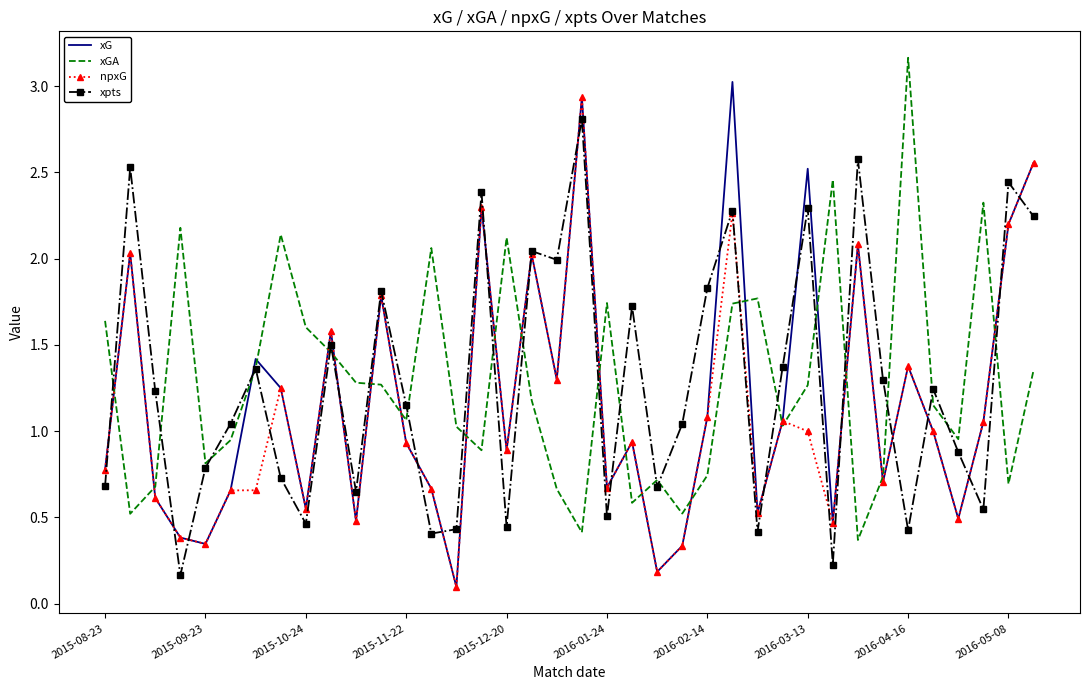

Reading left to right, transcribe all the data shown in this chart.

xG: 0.8	2.0	0.6	0.4	0.3	0.7	1.4	1.2	0.6	1.6	0.5	1.8	0.9	0.7	0.1	2.3	0.9	2.0	1.3	2.9	0.7	0.9	0.2	0.3	1.1	3.0	0.5	1.1	2.5	0.5	2.1	0.7	1.4	1.0	0.5	1.1	2.2	2.6
xGA: 1.6	0.5	0.7	2.2	0.8	0.9	1.4	2.1	1.6	1.5	1.3	1.3	1.1	2.1	1.0	0.9	2.1	1.2	0.7	0.4	1.7	0.6	0.7	0.5	0.7	1.7	1.8	1.0	1.3	2.5	0.4	0.7	3.2	1.2	1.0	2.3	0.7	1.4
npxG: 0.8	2.0	0.6	0.4	0.3	0.7	0.7	1.2	0.6	1.6	0.5	1.8	0.9	0.7	0.1	2.3	0.9	2.0	1.3	2.9	0.7	0.9	0.2	0.3	1.1	2.3	0.5	1.1	1.0	0.5	2.1	0.7	1.4	1.0	0.5	1.1	2.2	2.6
xpts: 0.7	2.5	1.2	0.2	0.8	1.0	1.4	0.7	0.5	1.5	0.6	1.8	1.2	0.4	0.4	2.4	0.4	2.0	2.0	2.8	0.5	1.7	0.7	1.0	1.8	2.3	0.4	1.4	2.3	0.2	2.6	1.3	0.4	1.2	0.9	0.5	2.4	2.2